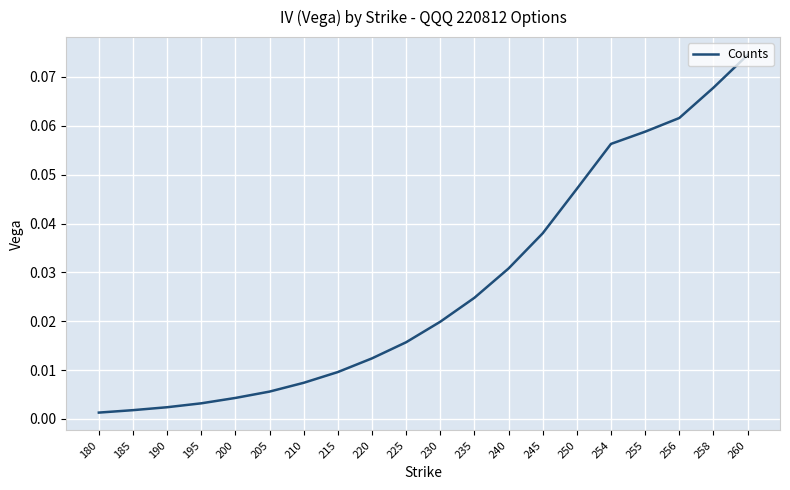

Which has a higher value, 185 or 240?

240